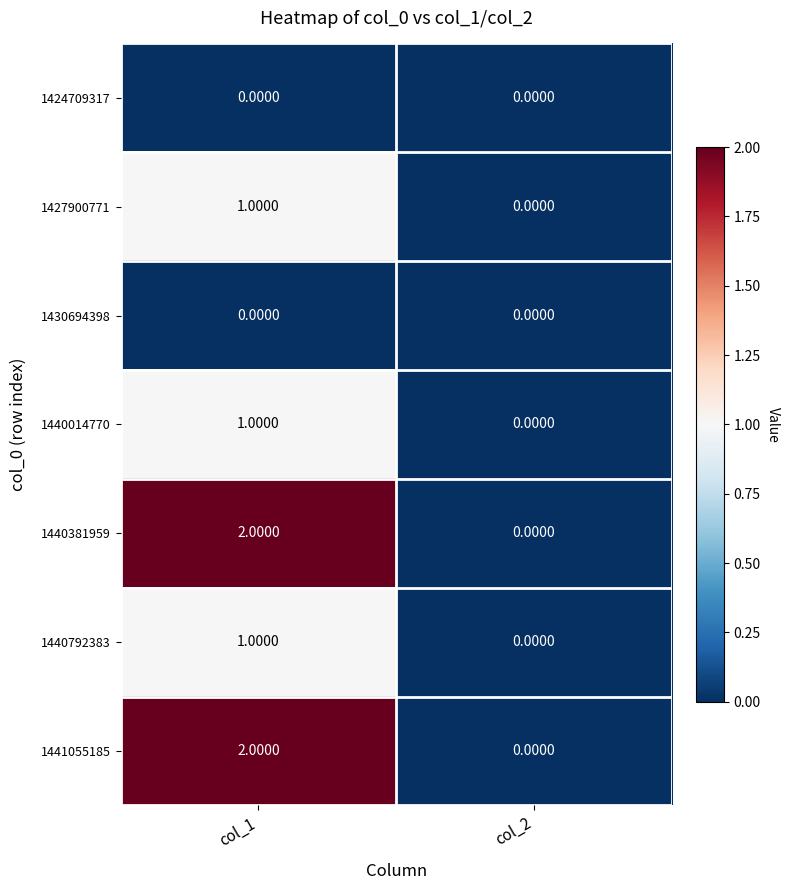

At which category is the sum across all series the highest?

col_1